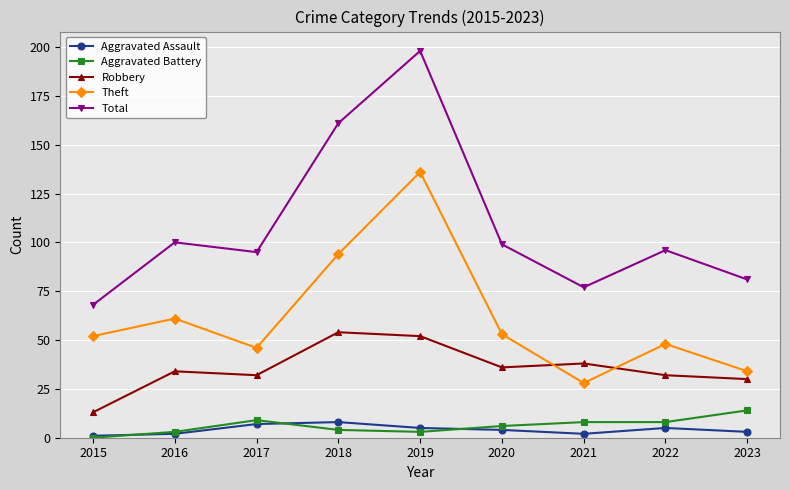

At which label does Aggravated Battery reach its minimum?

2015